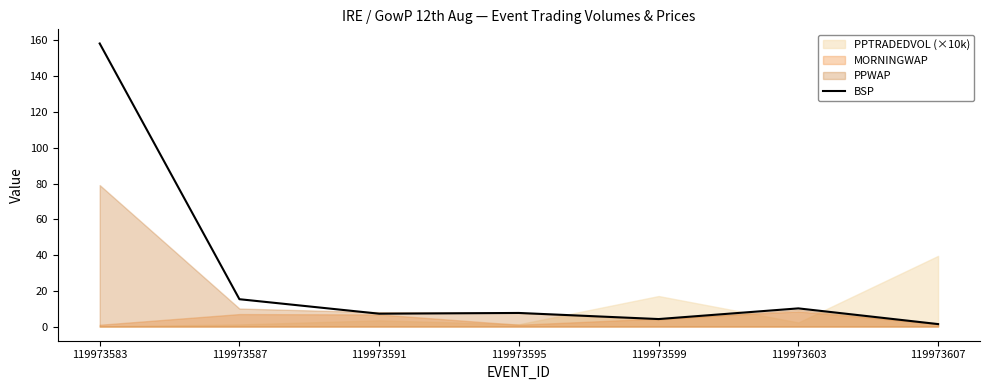

At which label does BSP reach its peak?

119973583